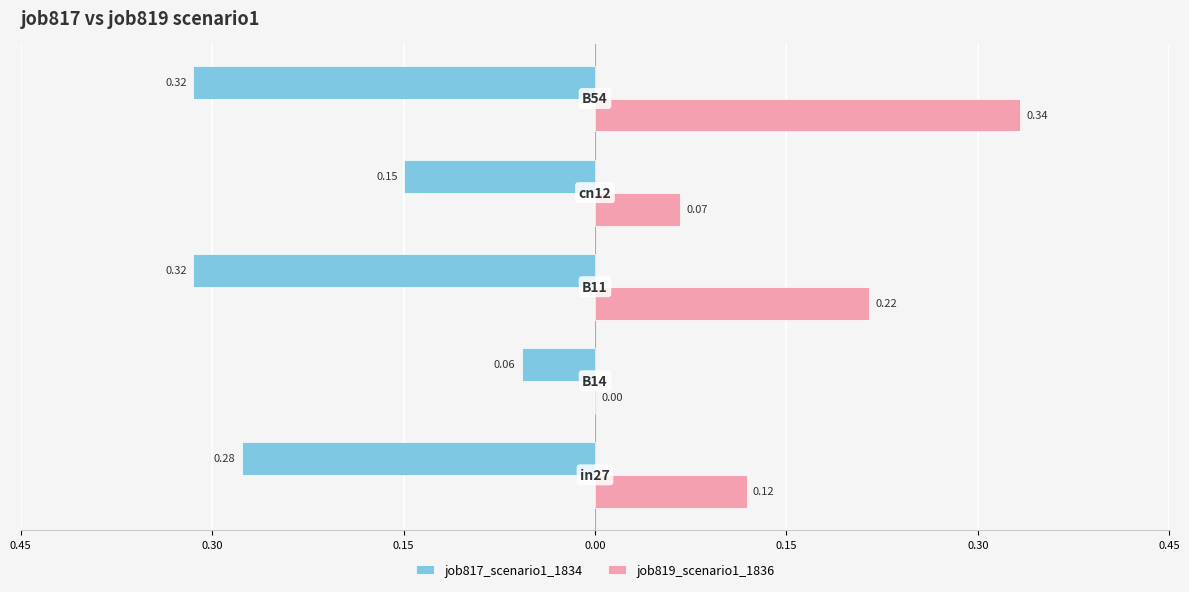

Reading right to left, extract all data points from this chart.

job817_scenario1_1834: -0.3	-0.2	-0.3	-0.1	-0.3
job819_scenario1_1836: 0.3	0.1	0.2	0.0	0.1